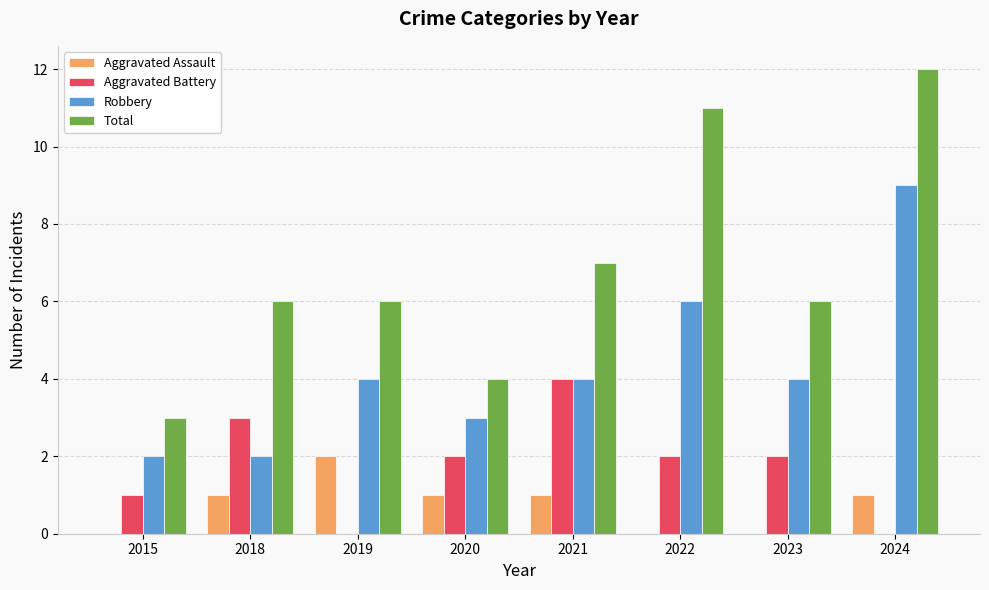

True or false: Aggravated Assault has a value of 3 at 2019.

False